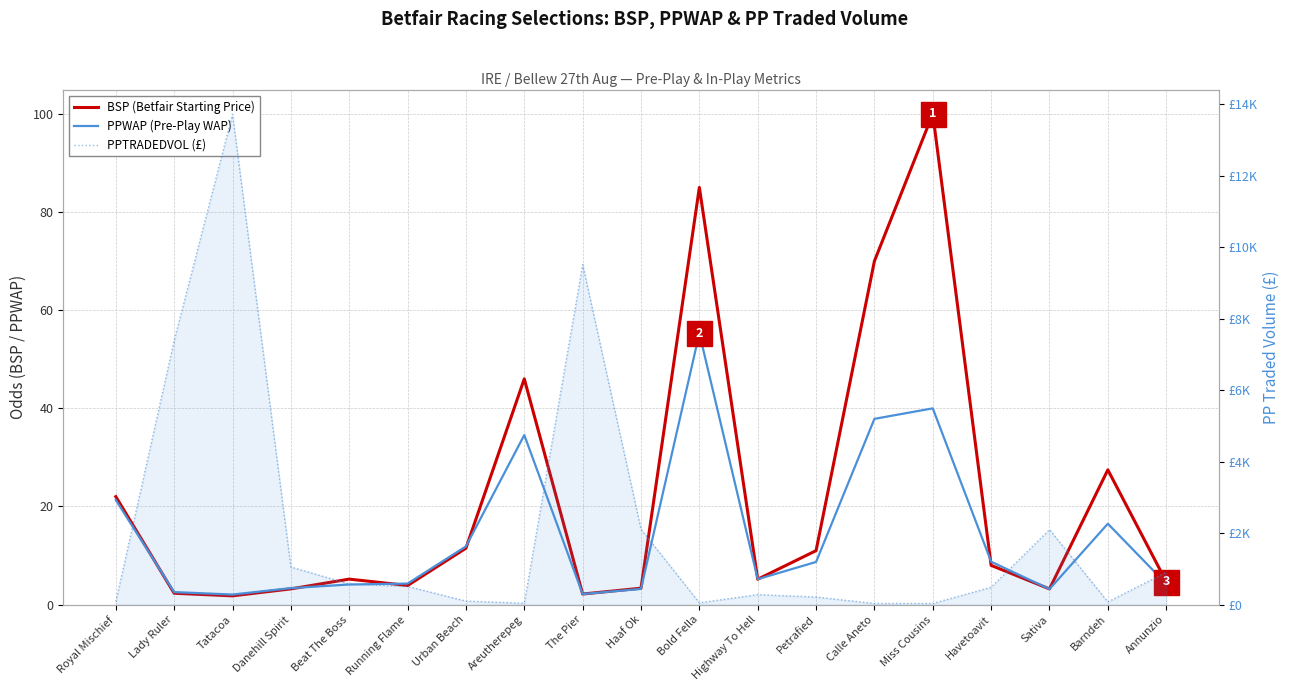

What is the difference between the maximum and minimum values in the PPWAP (Pre-Play WAP) series?

53.2